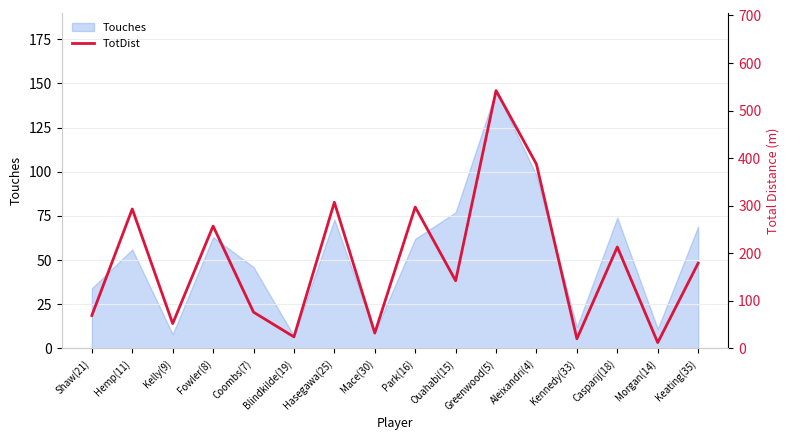

Between Kelly(9) and Coombs(7), which is larger?

Coombs(7)